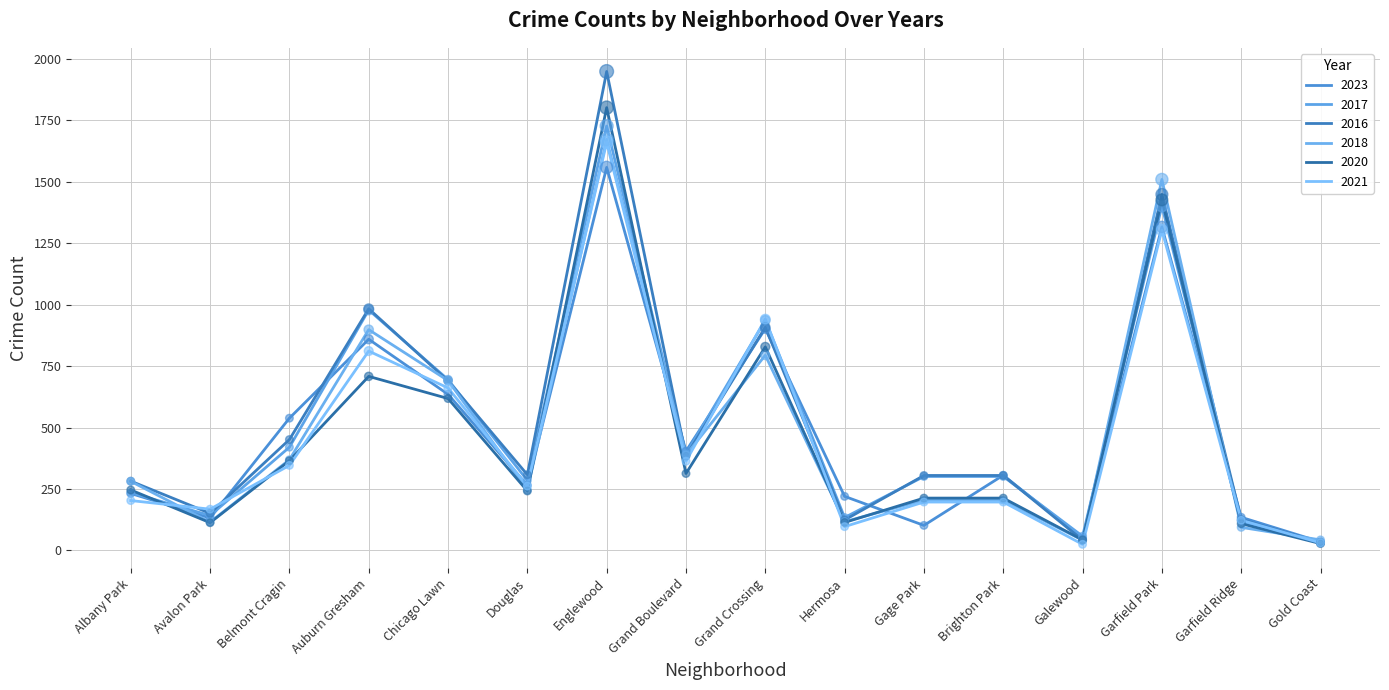

What is the total value across all series at Albany Park?

1479